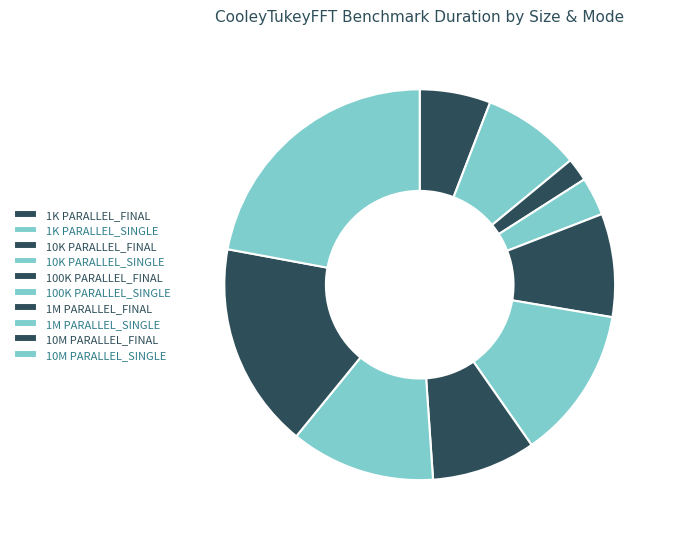

Which category has the biggest portion of the pie?

10M PARALLEL_SINGLE